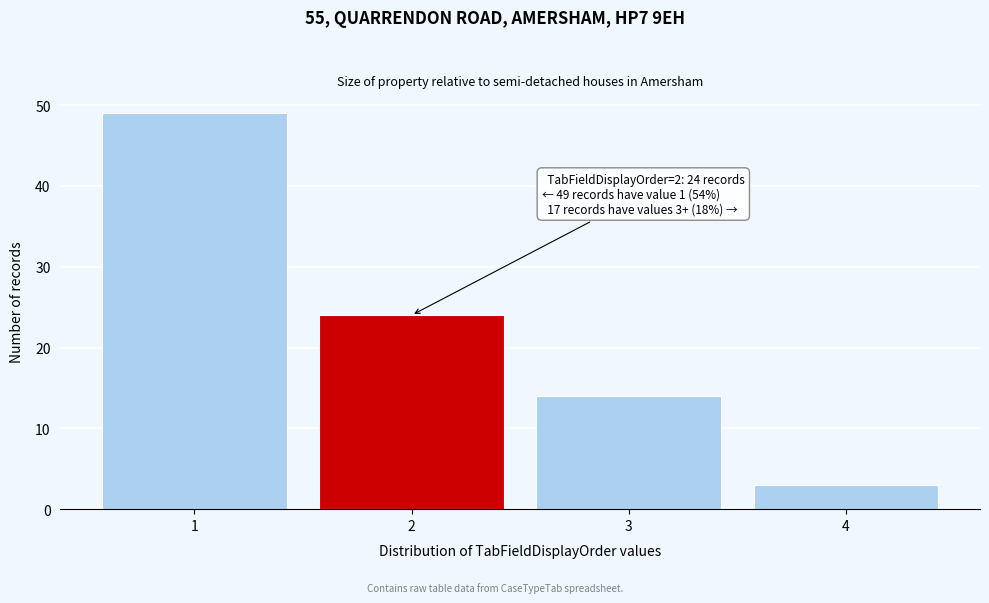

Which range on the x-axis has the tallest bar?

0.5 to 1.5